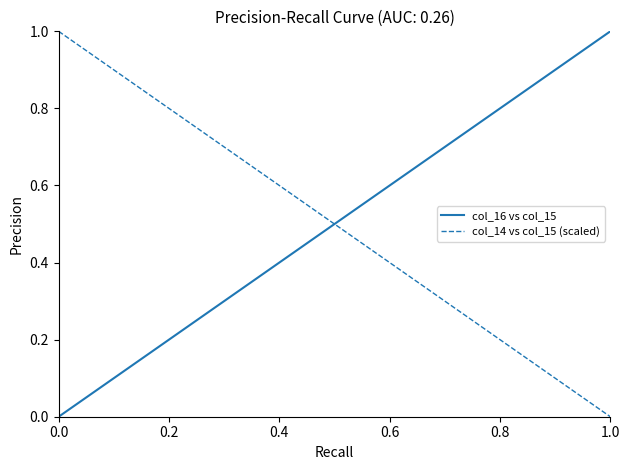

How many lines are shown in the chart?

2